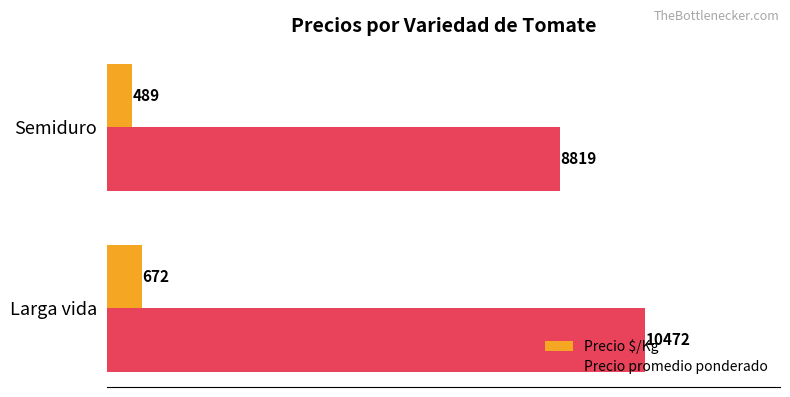

At how many categories does at least one series exceed 2844?

2